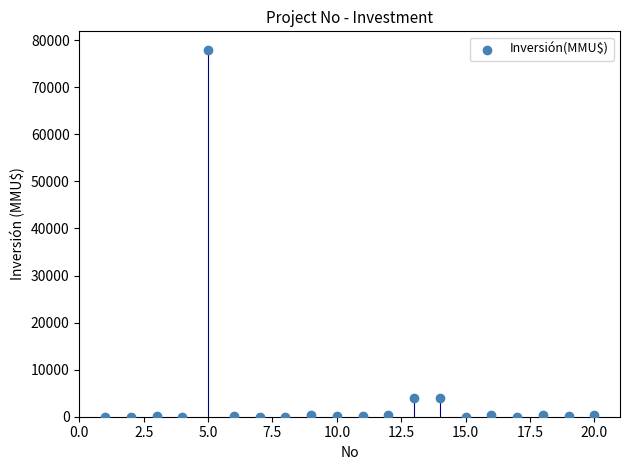

What is the range of X values (max minus min)?

19